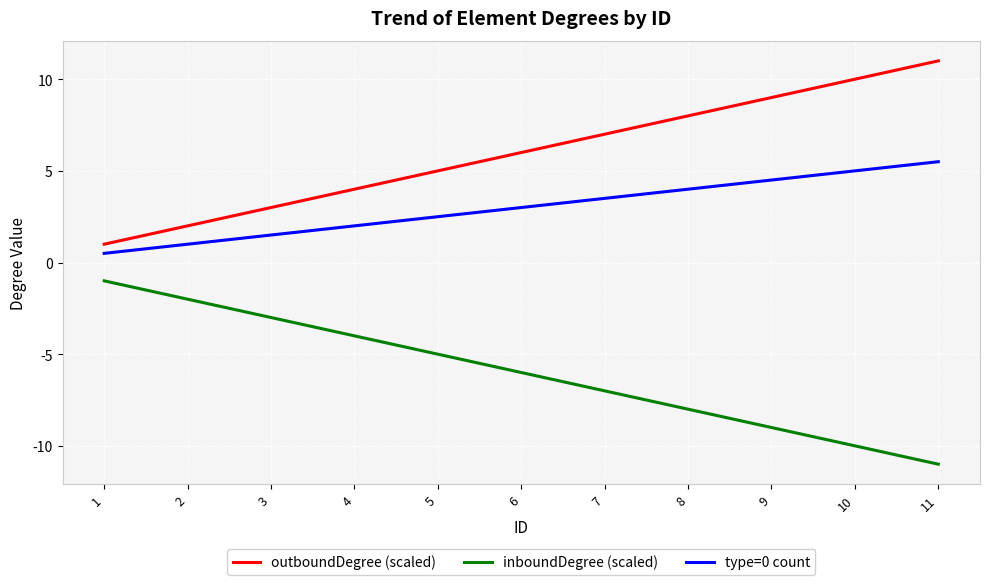

How many outboundDegree (scaled) values are between 3 and 9?

7